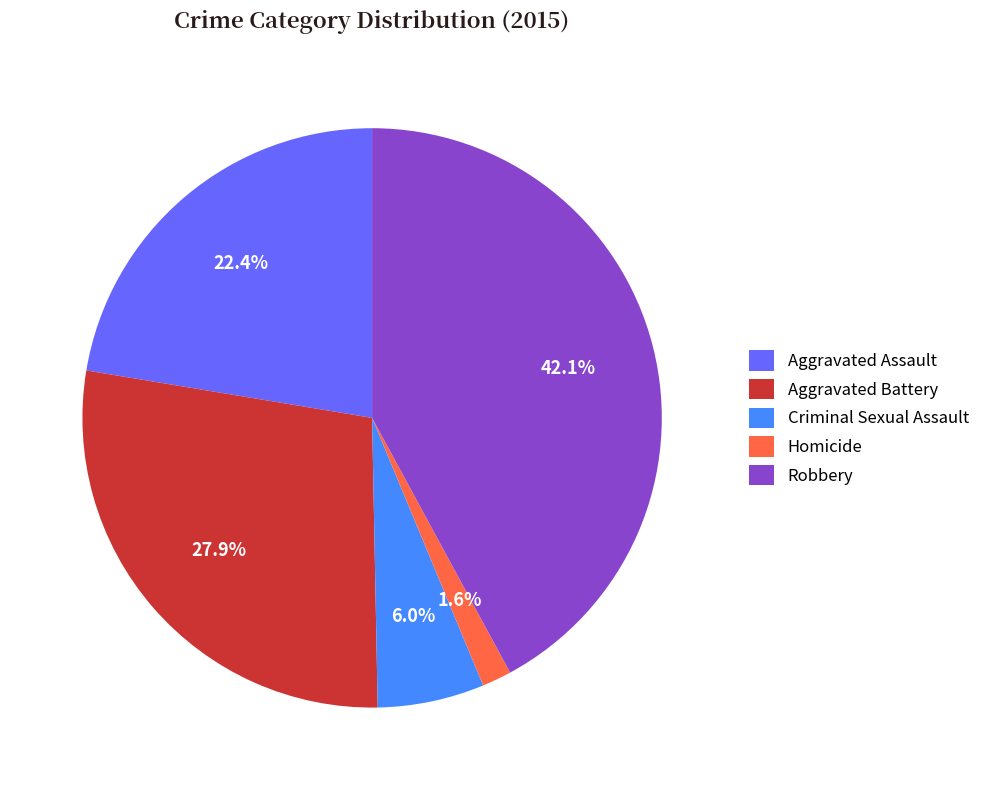

To the nearest percent, what percentage of the pie is Aggravated Battery?

28%